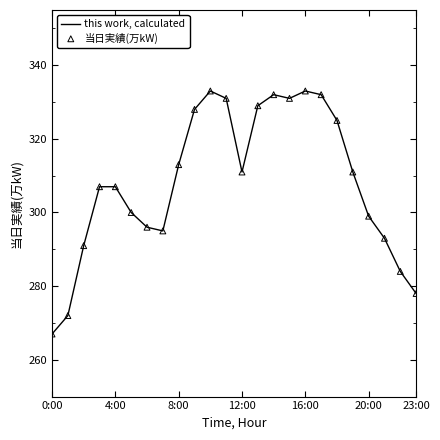

What is the maximum value shown in the chart?

333